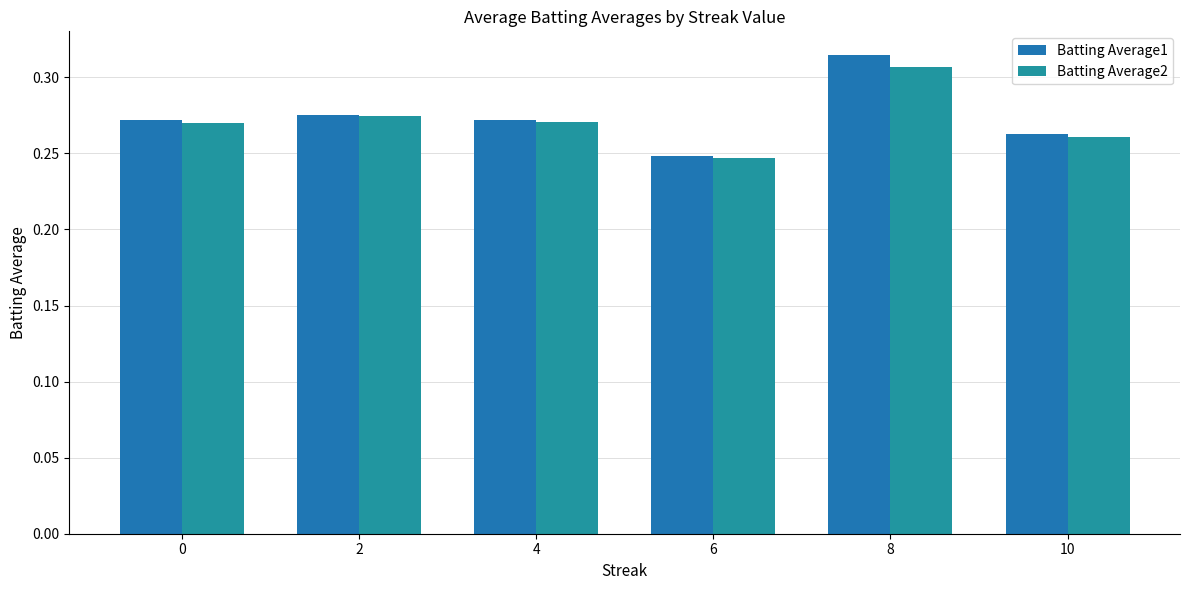

Between 2 and 0, which is larger?

2